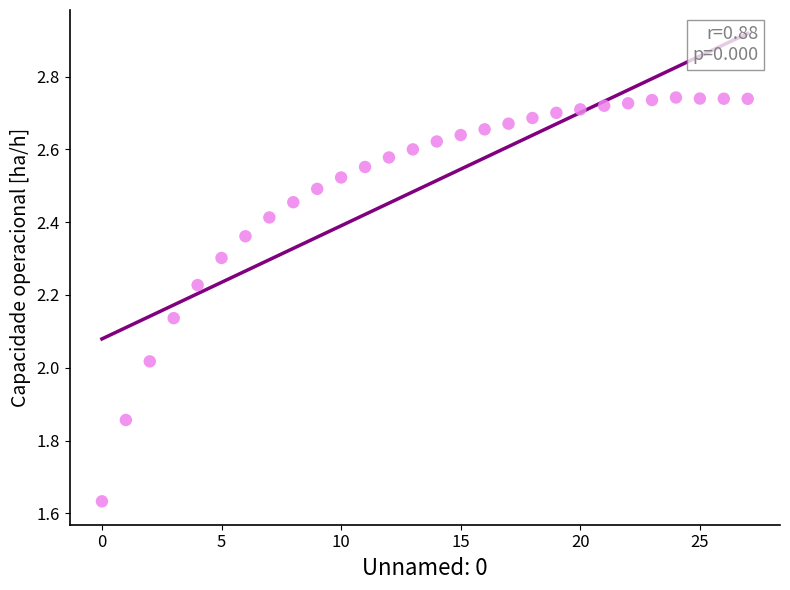

What is the range of Y values (max minus min)?

1.1